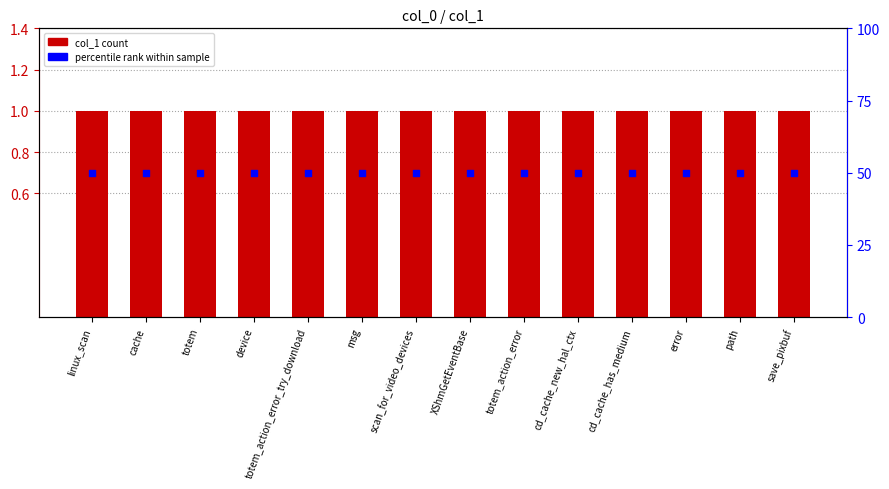

Which series reaches the minimum Y coordinate?

col_1